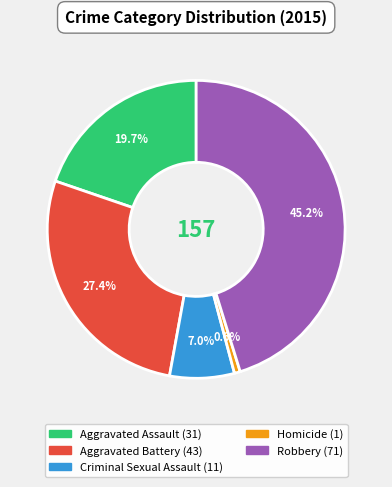

Which has a higher value, Aggravated Assault or Robbery?

Robbery